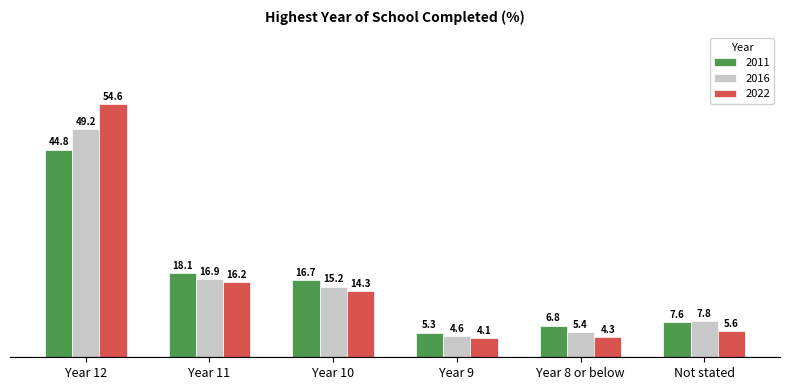

What is the total value across all series at Year 11?

51.2